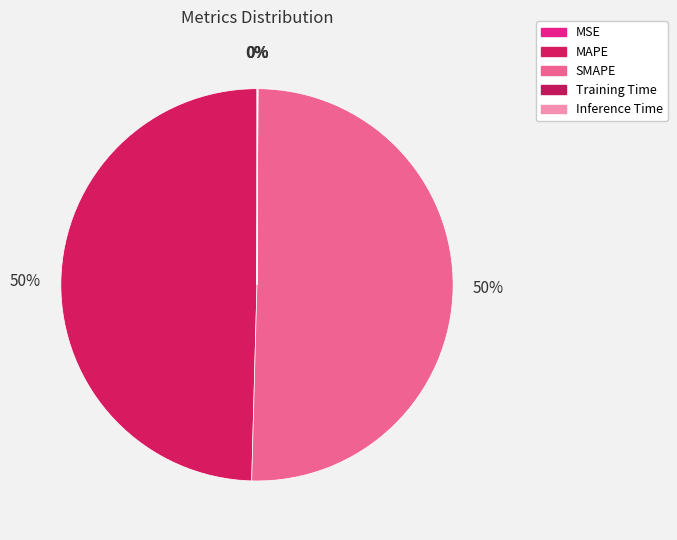

To the nearest percent, what portion does MAPE represent?

50%